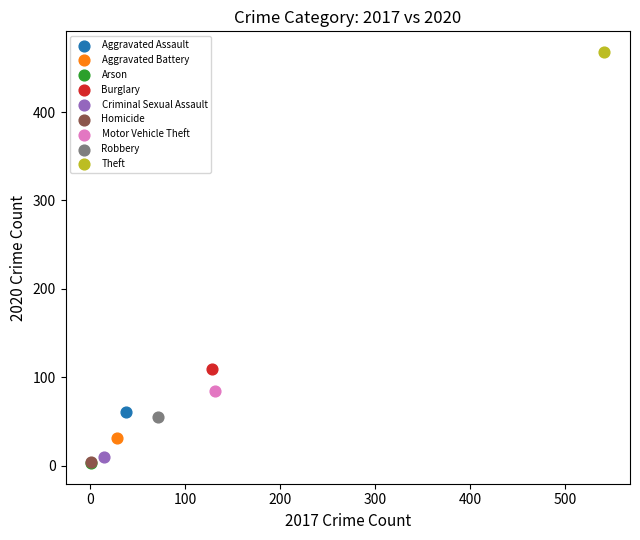

Which series contains the highest Y value?

Theft